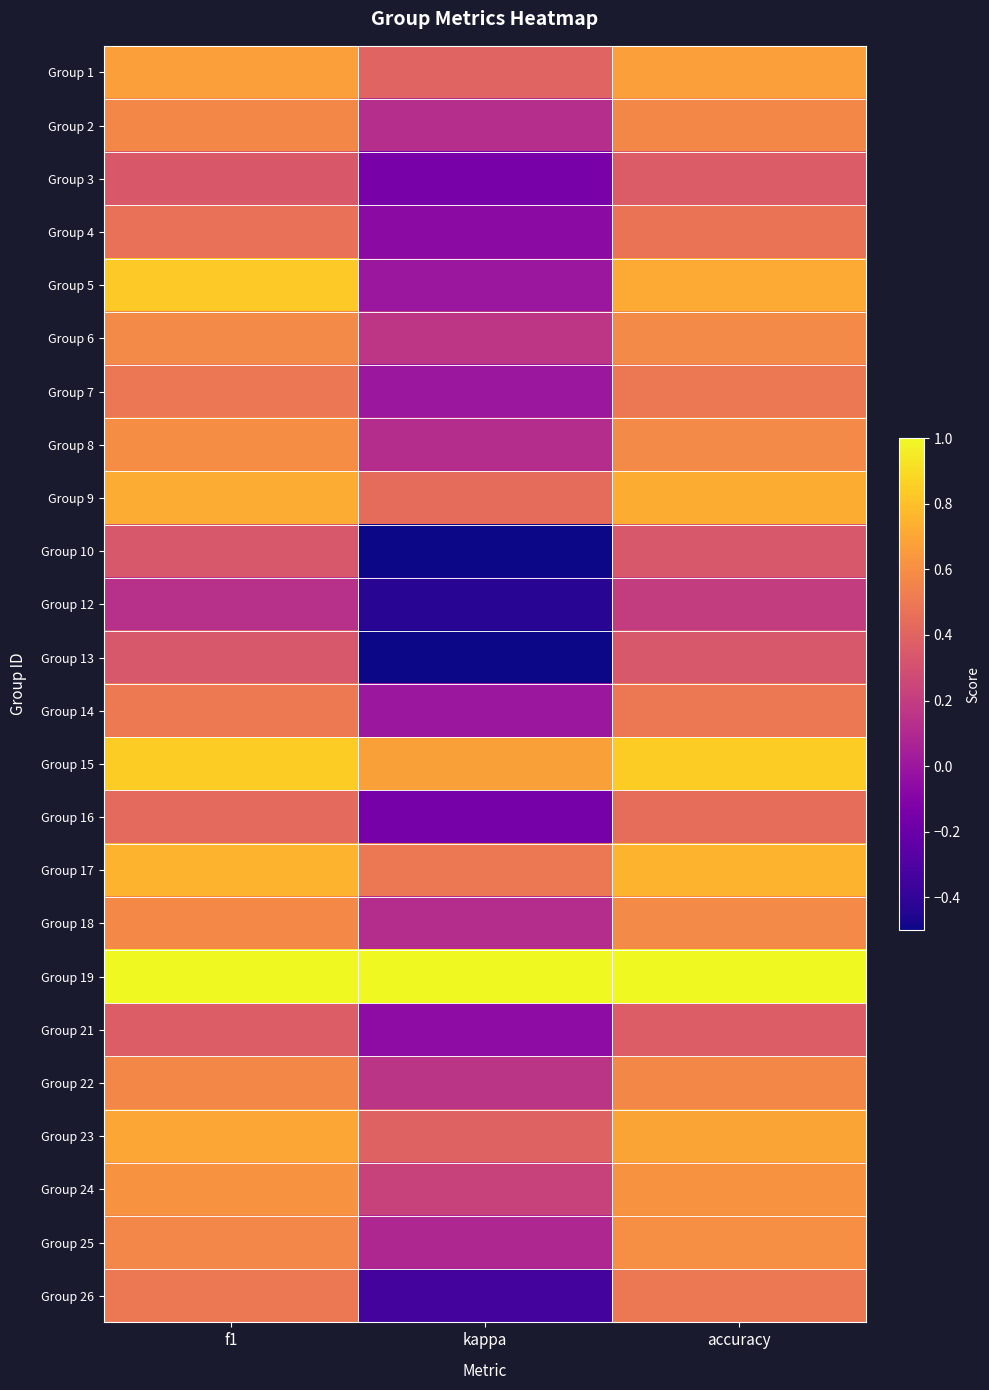

Which category has the highest value across all series?

f1